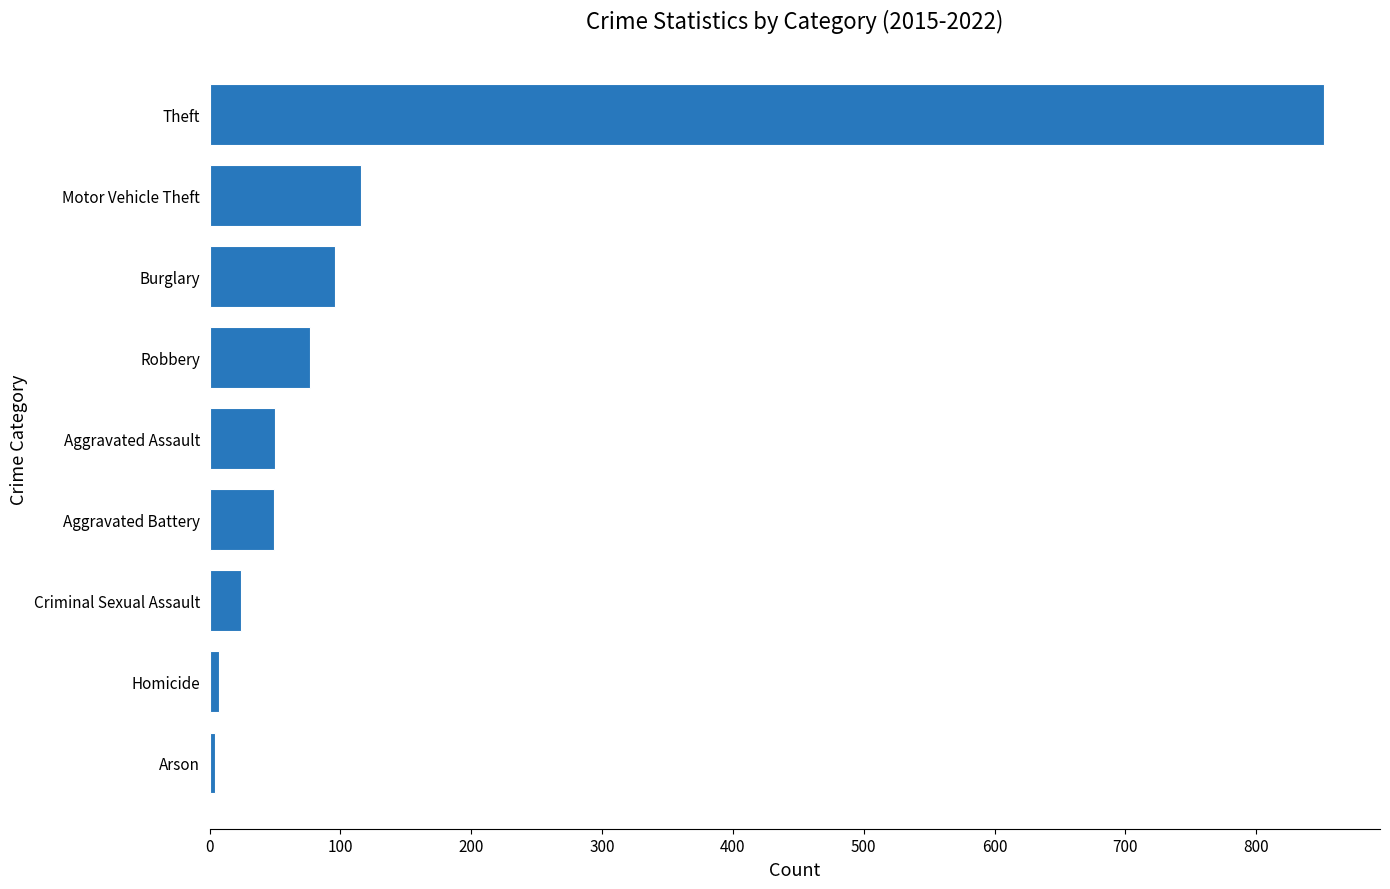

Is it true that the value at Criminal Sexual Assault is 24?

True